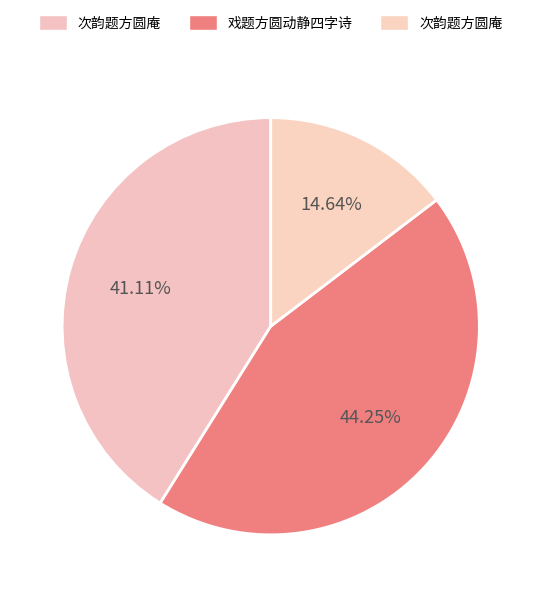

Rank the categories by value from highest to lowest.

戏题方圆动静四字诗, 次韵题方圆庵, 次韵题方圆庵